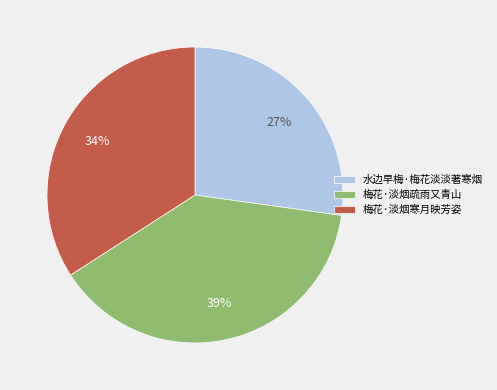

Rank the categories by value from lowest to highest.

水边早梅·梅花淡淡著寒烟, 梅花·淡烟寒月映芳姿, 梅花·淡烟疏雨又青山